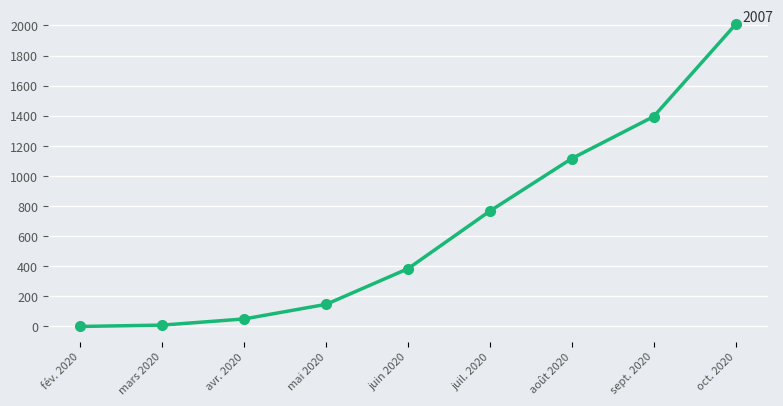

Reading left to right, what are all the values shown in this chart?

0	9	50	147	384	767	1116	1395	2007